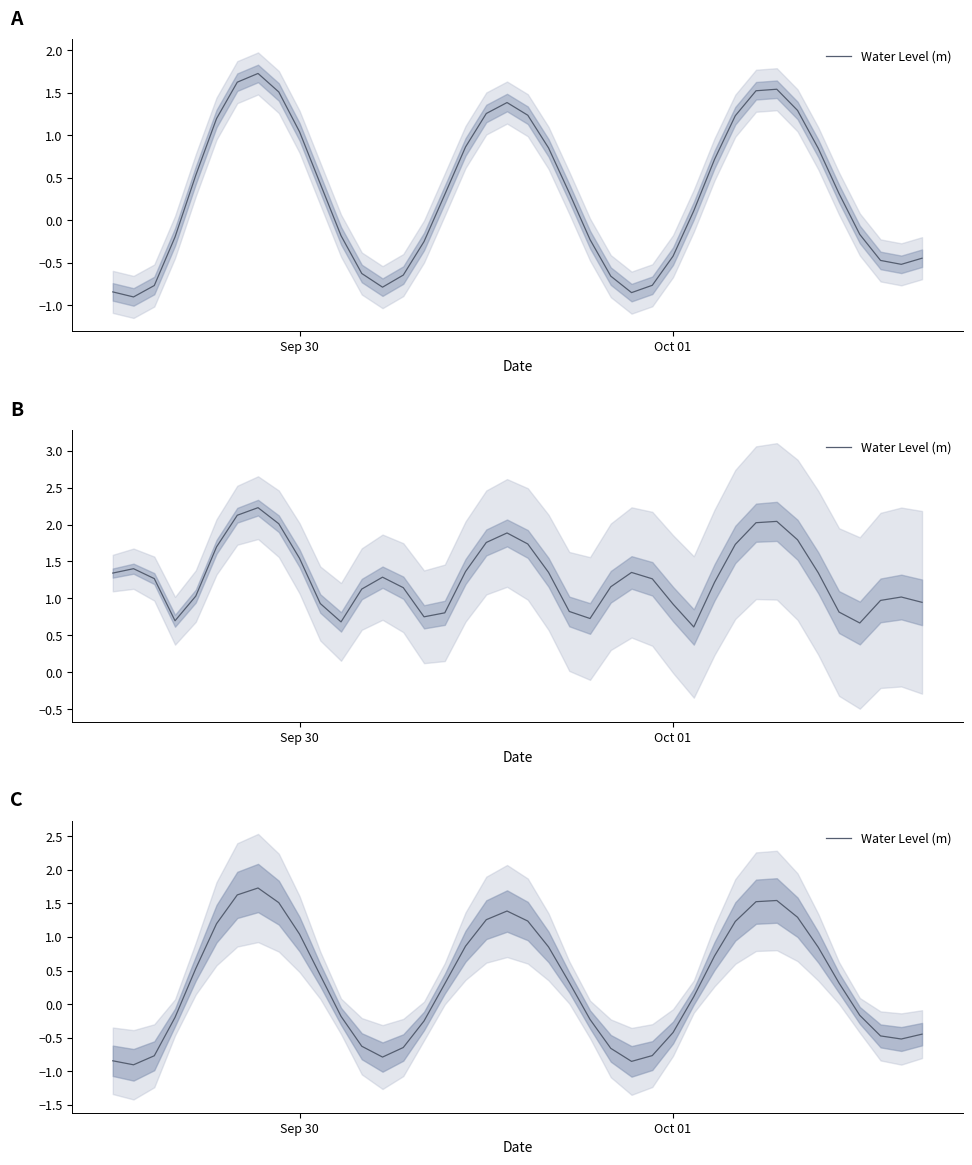

How many data points are less than 0?

18